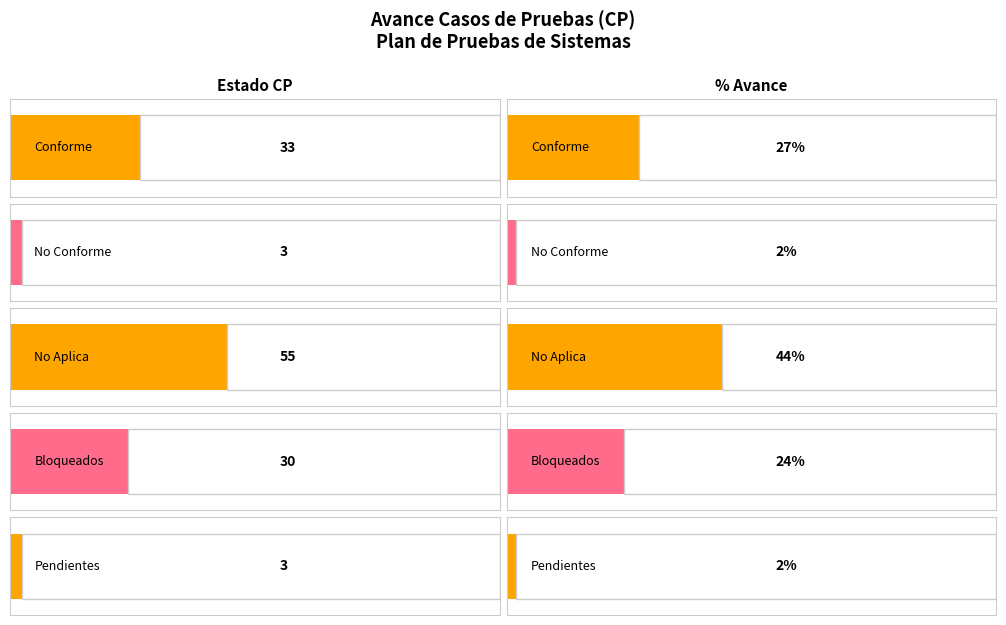

Which category has the highest value in the Estado CP series?

Casos de Pruebas que No Aplica